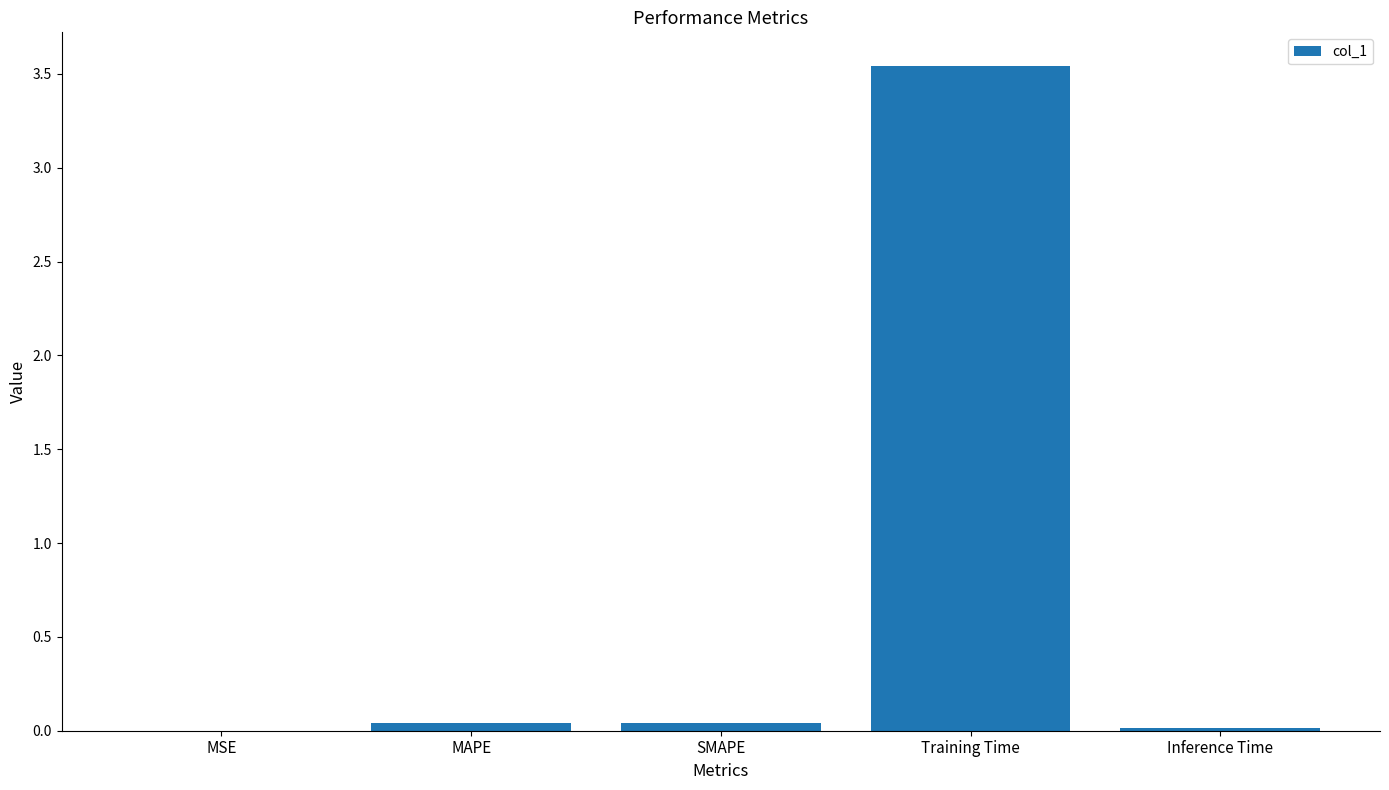

Which category has the highest value across all series?

Training Time